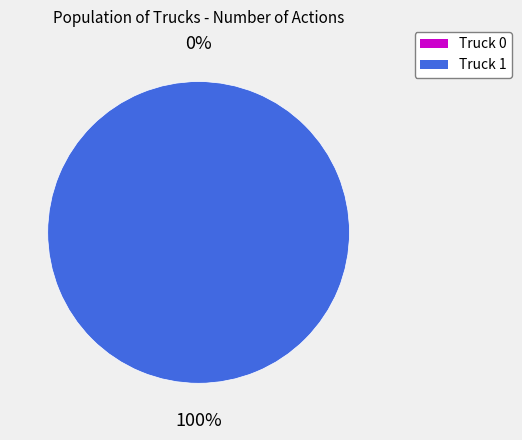

True or false: Truck 1 accounts for 100% of the total.

True